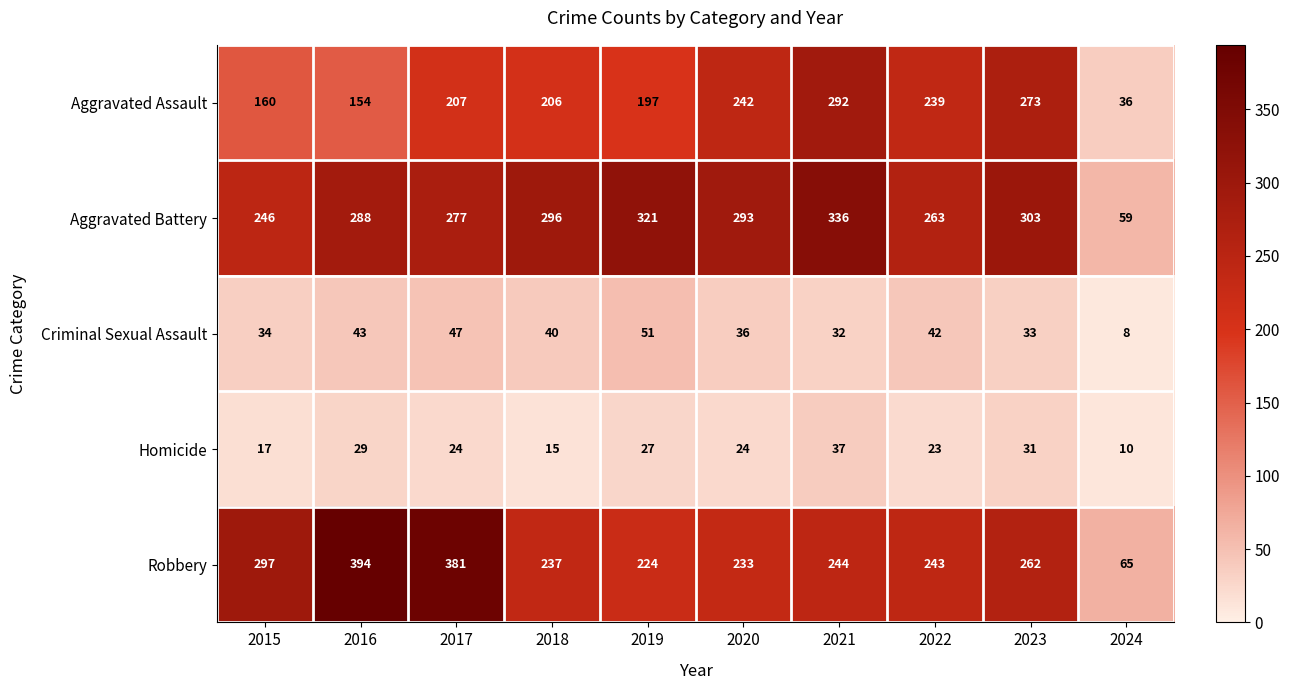

What is the difference between the maximum and minimum values in the Homicide series?

27